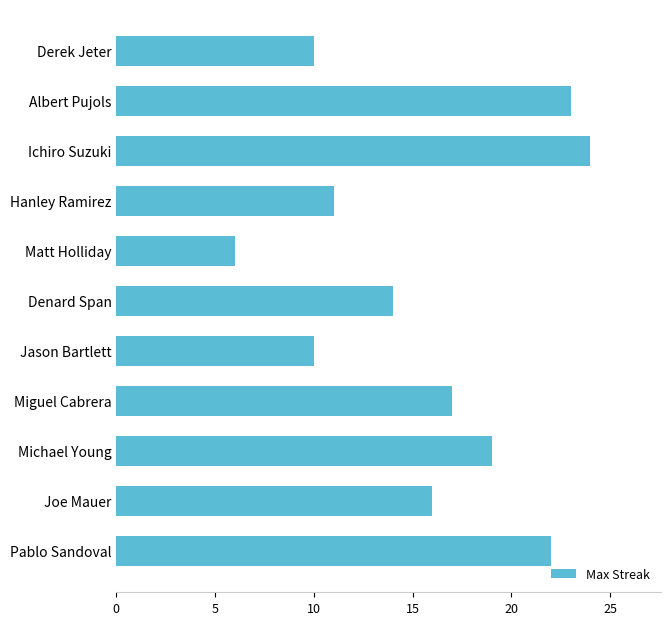

Does the chart contain stacked bars?

No